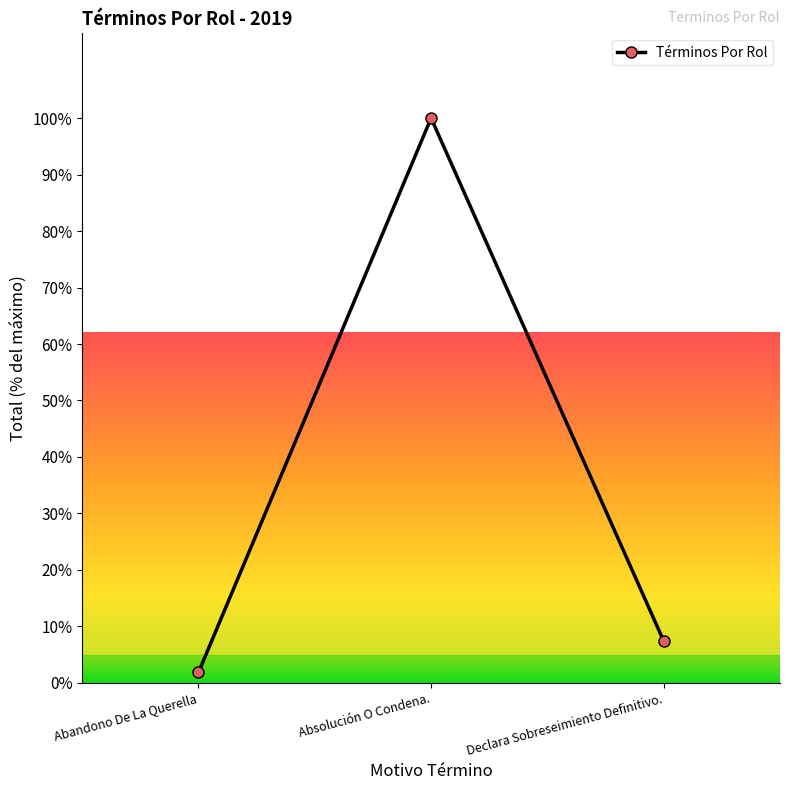

What is the label of the 1st point from the left?

Abandono De La Querella